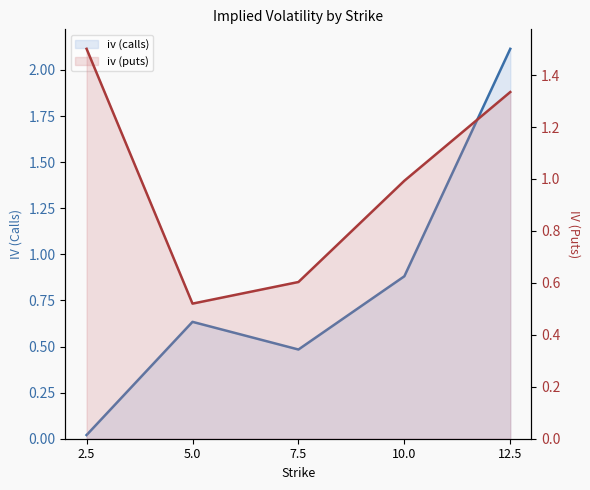

Which series has the widest spread of values?

iv (calls)